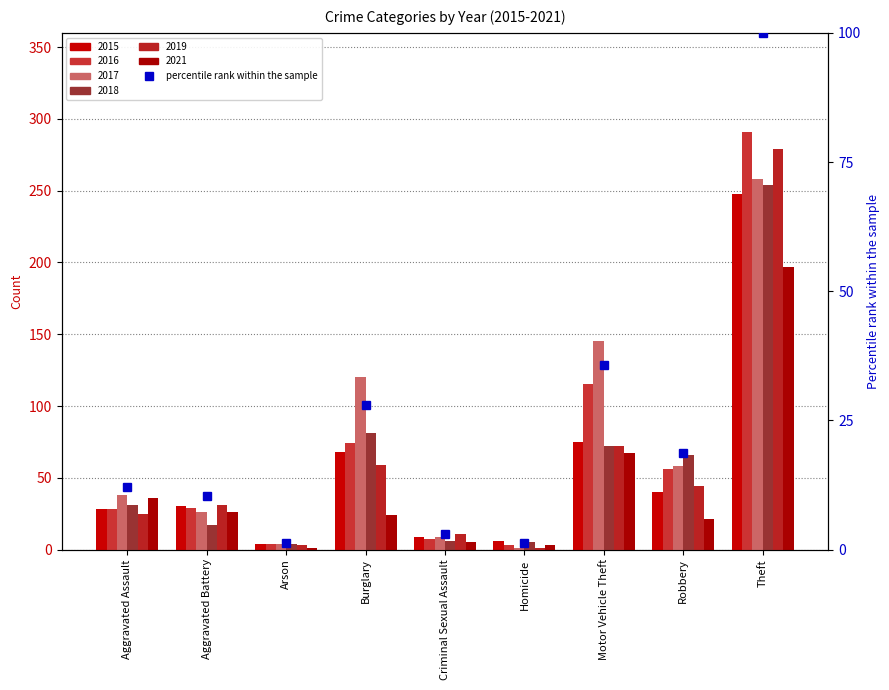

What is the difference between the values at Theft and Aggravated Battery?

89.6